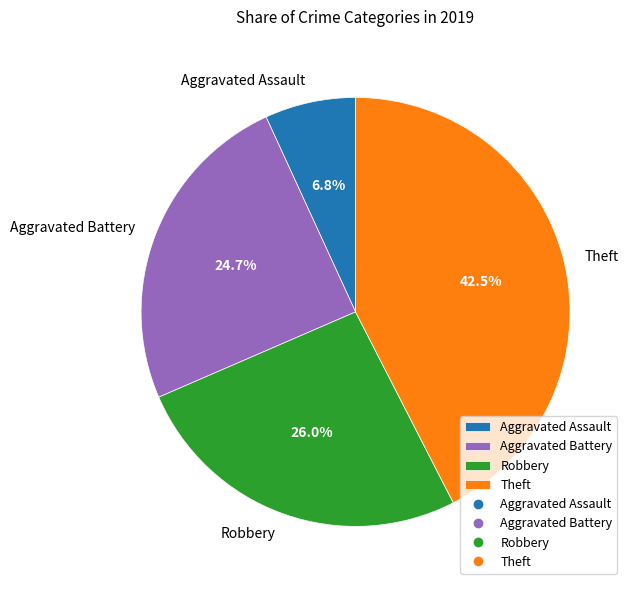

What percentage is NOT represented by Robbery?

74.0%